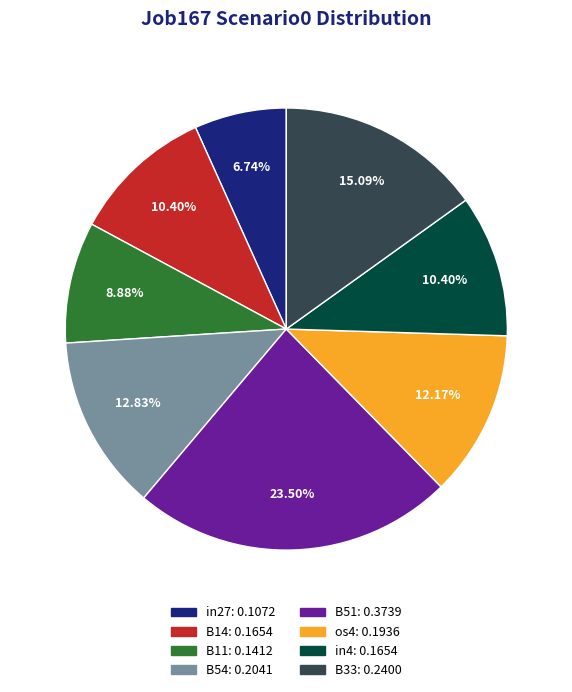

Is there a majority slice in this chart?

No